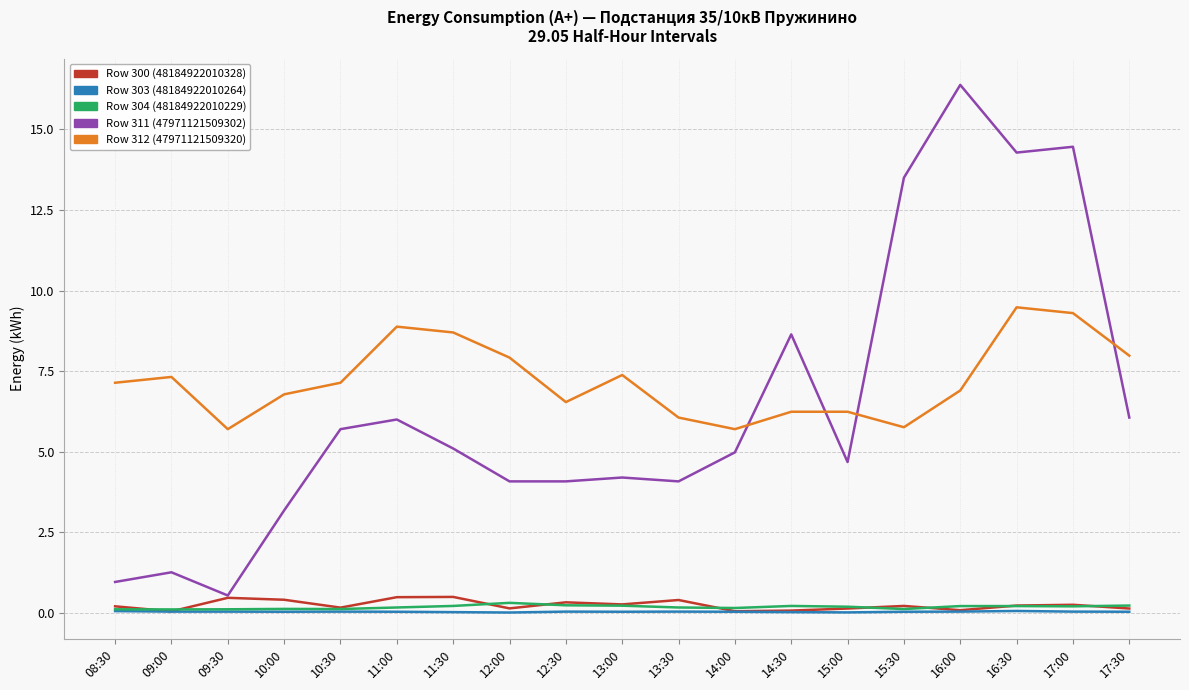

What is the maximum value shown in the chart?

16.4